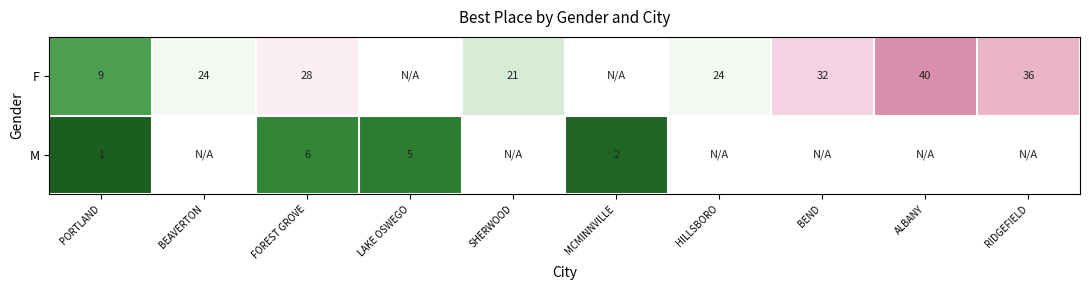

What is the total value across all series at FOREST GROVE?

34